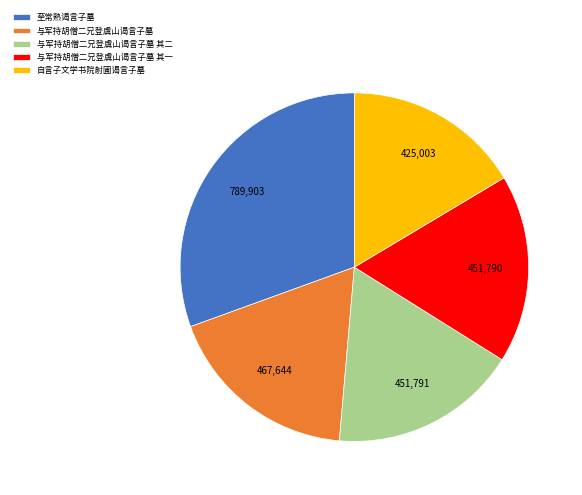

Is 与军持胡僧二兄登虞山谒言子墓 the majority of the pie?

No